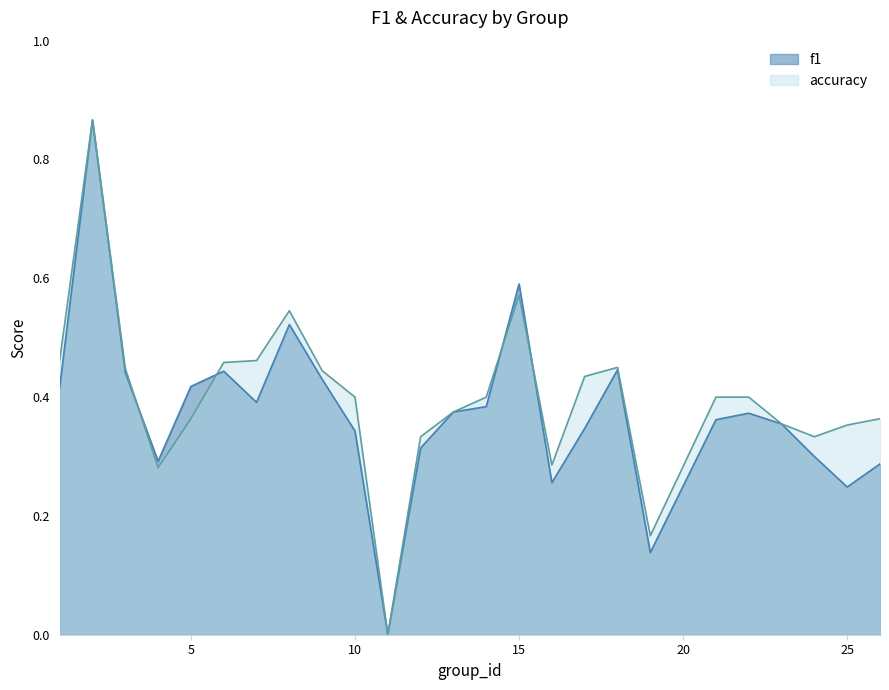

Where is the first local maximum for accuracy?

2